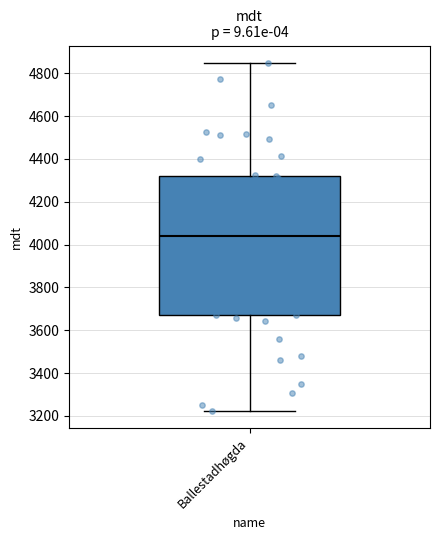

Transcribe this box plot: give where the median line is, the range the box spans, and where the two whiskers end, as read against the y-axis. The values are not printed on the chart, so give them approximately, as read against the axis.

median 4040, box 3680 to 4320, whiskers 3220 to 4840